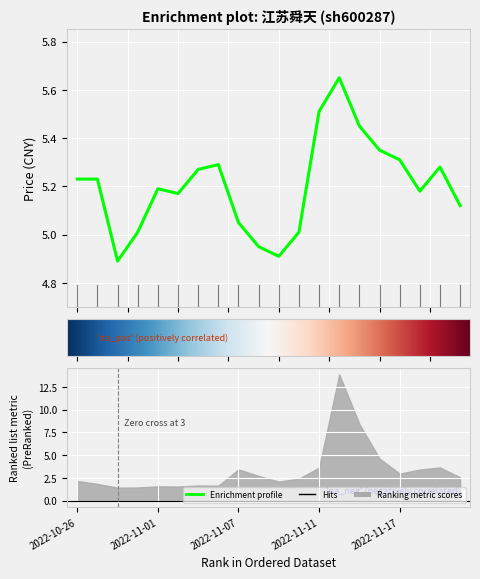

Where is the data nearest to the value 5?

2022-10-31